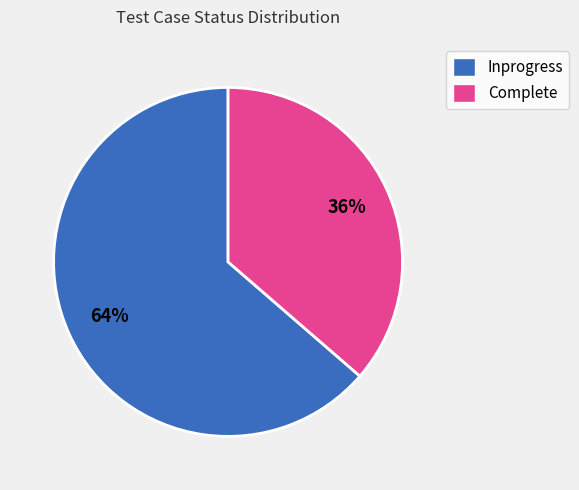

Is Complete the majority of the pie?

No